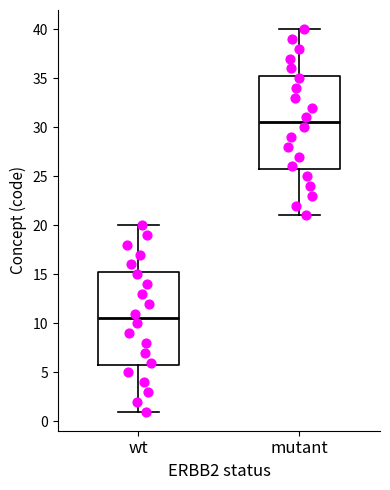

Where is the lower edge of the box for wt on the y-axis? The values are not printed on the chart, so give them approximately, as read against the axis.

6.0